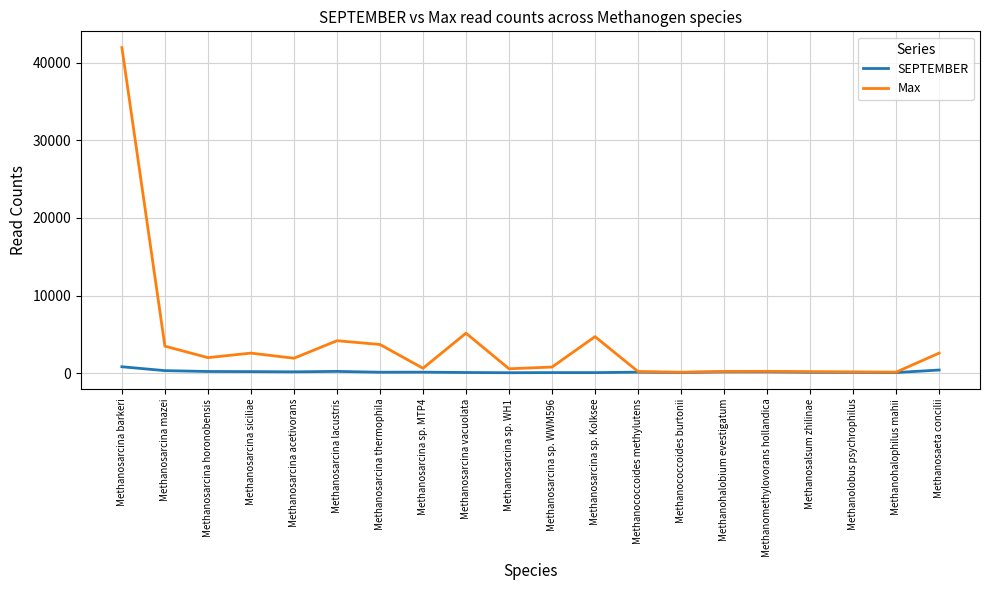

Is the value of SEPTEMBER at Methanosarcina sp. WWM596 greater than the value of Max at Methanosarcina mazei?

No